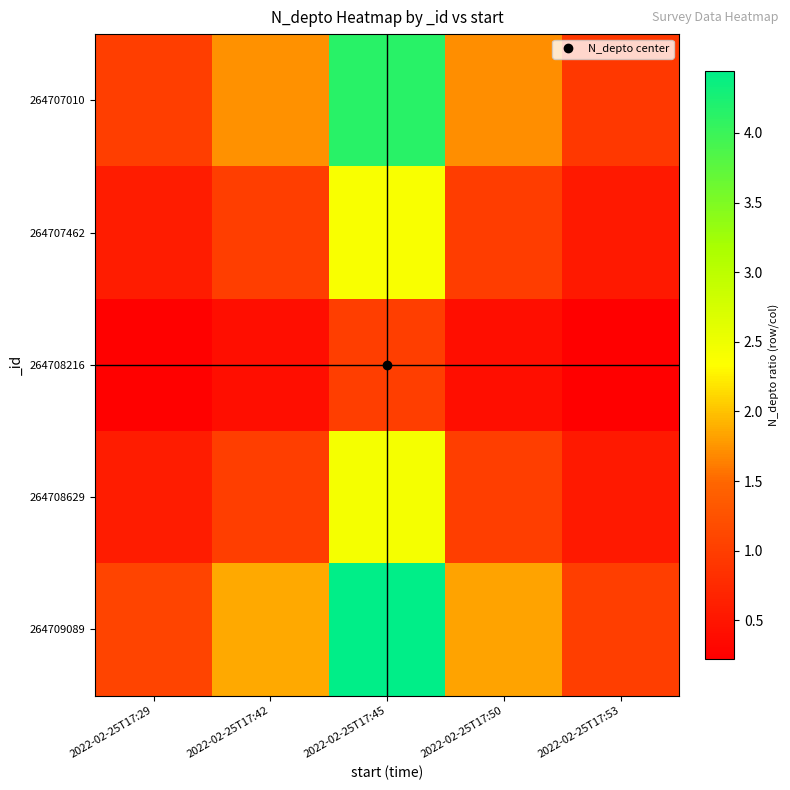

Which series changed the most between 2022-02-25T17:29 and 2022-02-25T17:45?

264709089